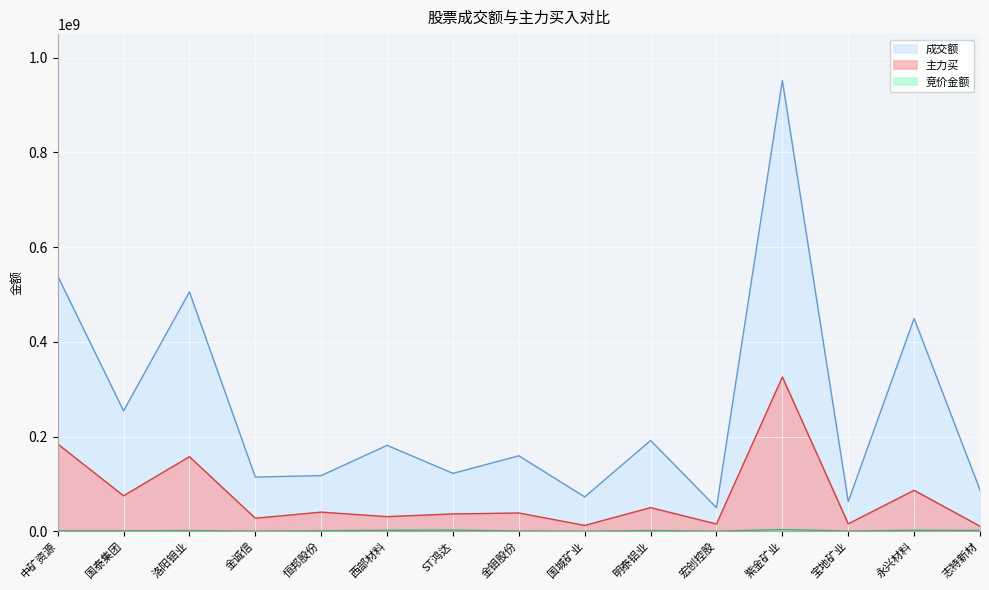

Reading left to right, what are all the values shown in this chart?

成交额: 539218599	254126114	505480222	114355956	117373707	181370887	122125787	159279497	72372295	191634205	49658938	951970406	62547549	449336324	87027894
主力买: 184287589	74813514	157410523	27377317	40271081	30752085	36482804	38423782	12222795	49763342	15224372	325660063	15581520	86303450	10512348
竞价金额: 837144	908288	1323168	279000	966343	1873708	2236770	557872	26884	1392160	82161	3374745	391680	1875370	1577180